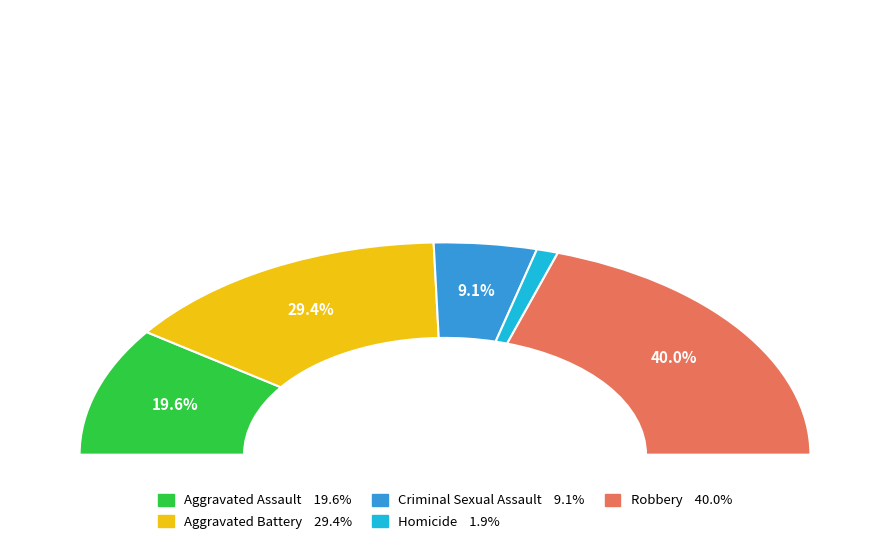

The Aggravated Battery slice represents 34% of the pie. True or false?

False